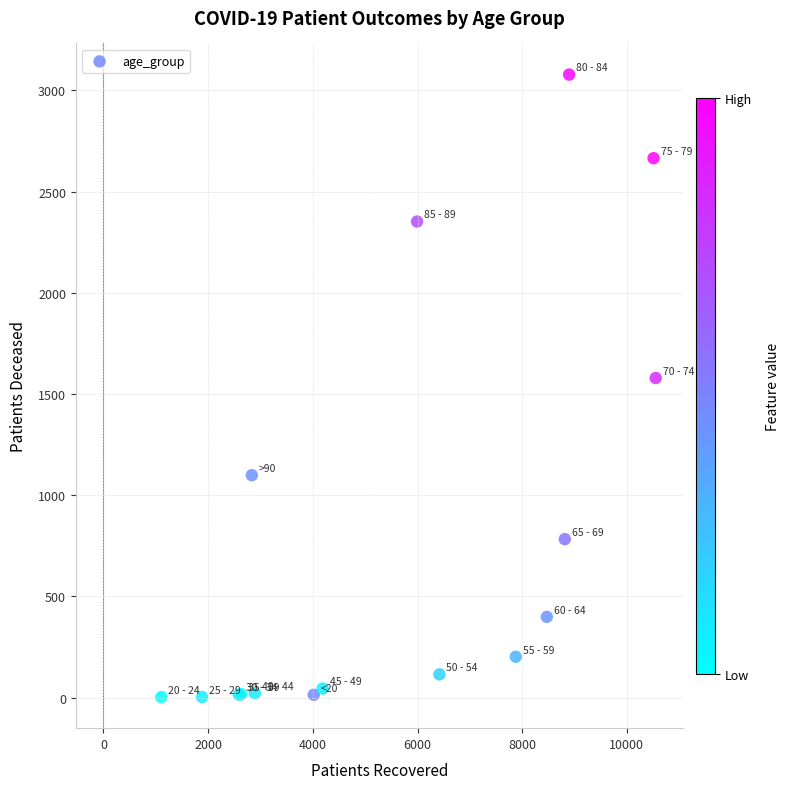

What Y value in the scatter plot is closest to 1540?

1579